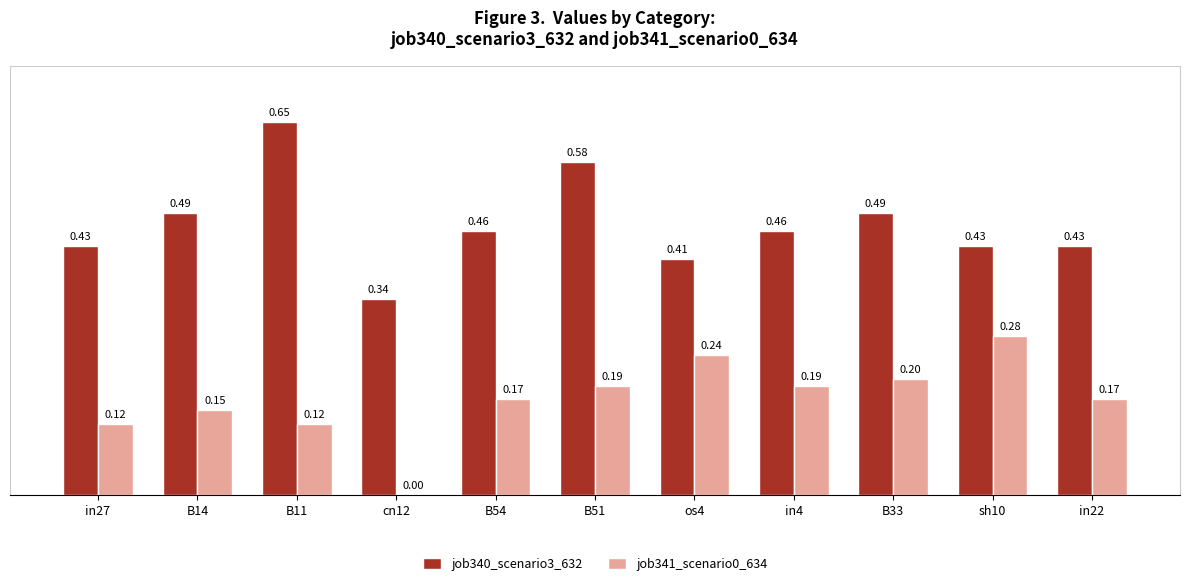

Between in27 and B11, which series saw the biggest shift?

job340_scenario3_632